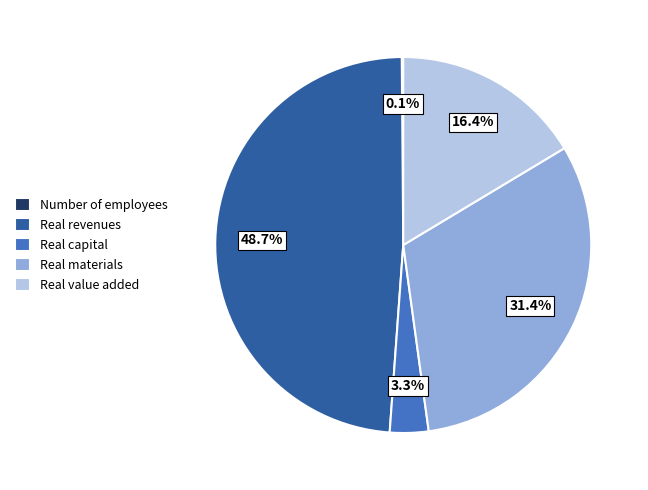

Which slice is the largest?

Real revenues